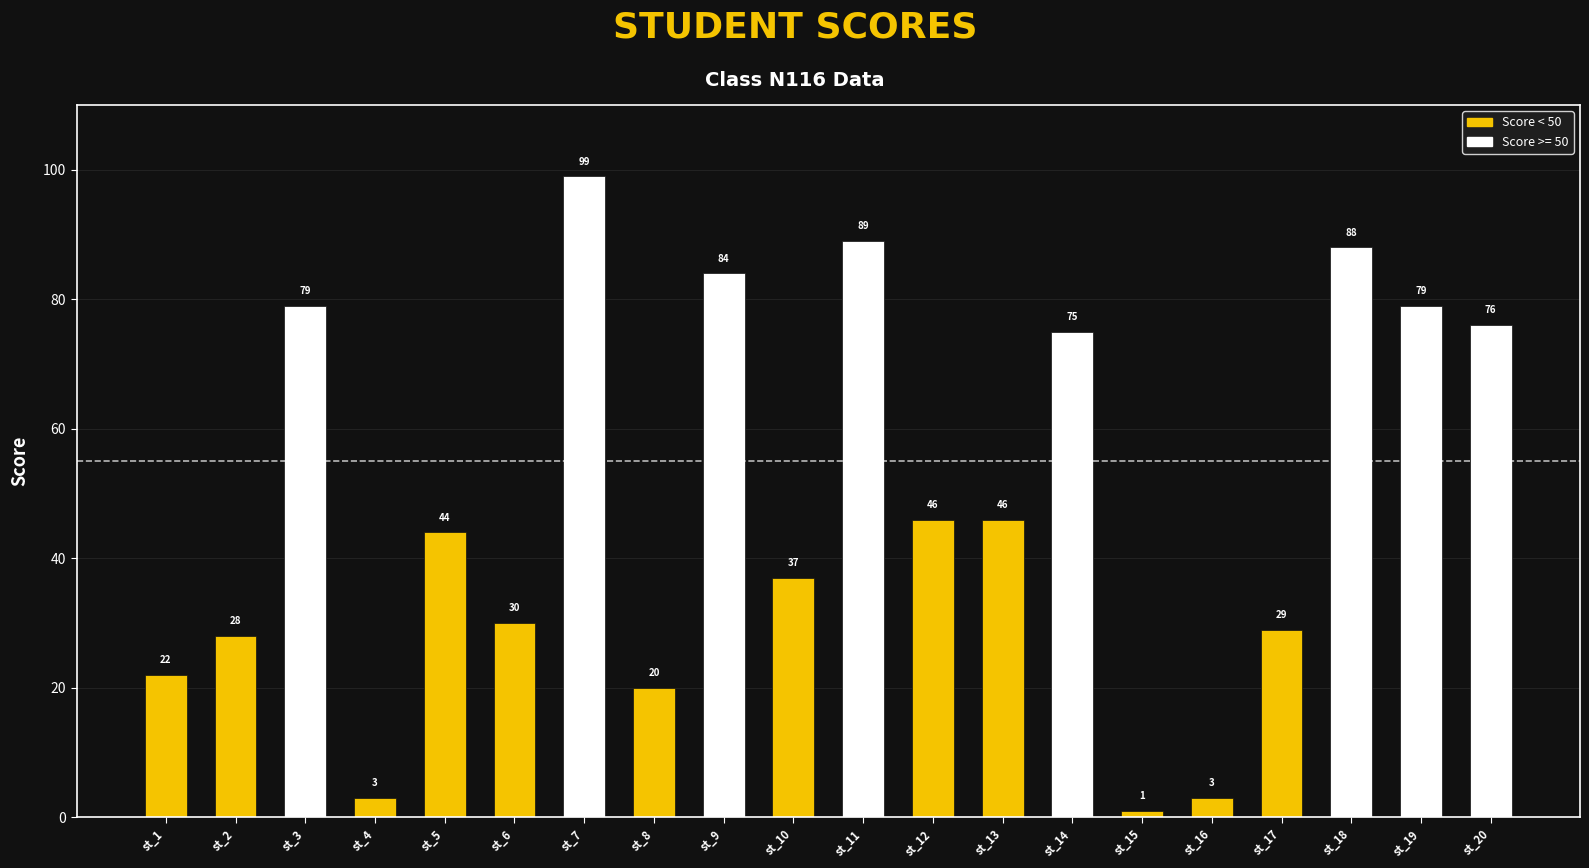

What is the value of the 13th bar from the left?

46